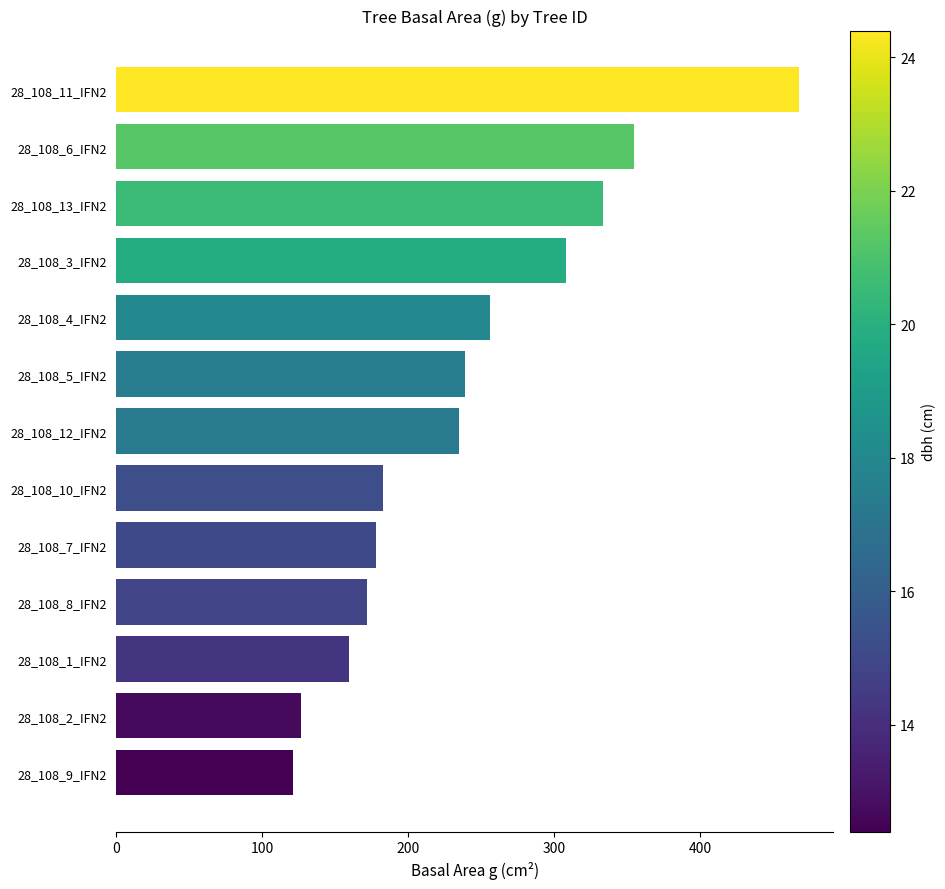

Rank the categories by value from lowest to highest.

28_108_9_IFN2, 28_108_2_IFN2, 28_108_1_IFN2, 28_108_8_IFN2, 28_108_7_IFN2, 28_108_10_IFN2, 28_108_12_IFN2, 28_108_5_IFN2, 28_108_4_IFN2, 28_108_3_IFN2, 28_108_13_IFN2, 28_108_6_IFN2, 28_108_11_IFN2